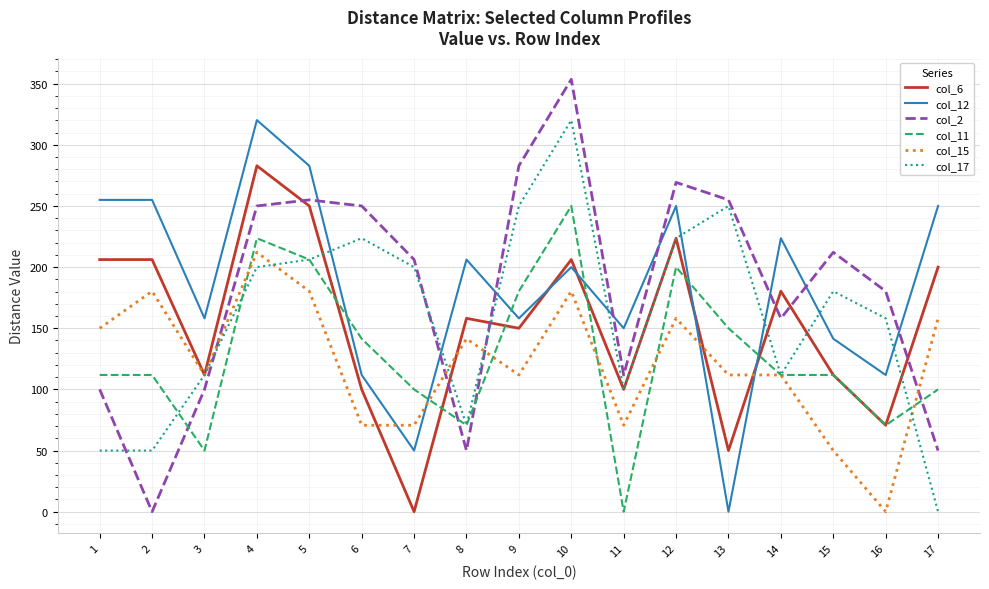

What is the difference between the highest and lowest values at 7?

206.2